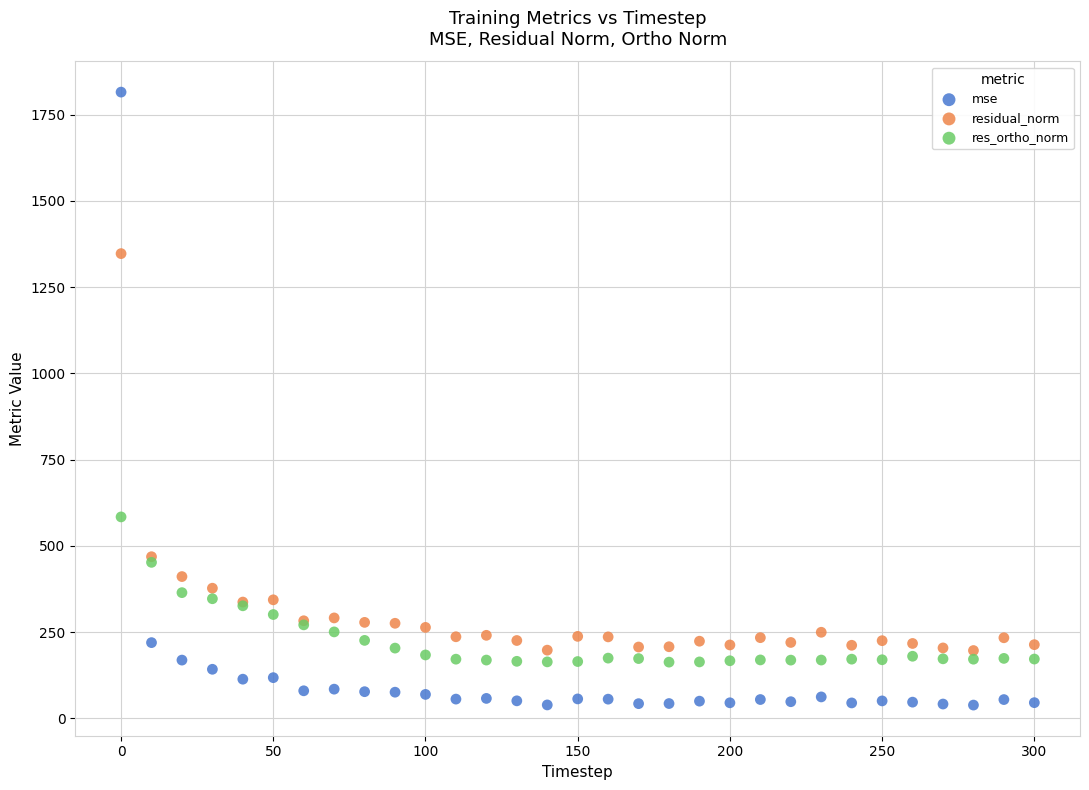

Which series contains the lowest Y value?

mse